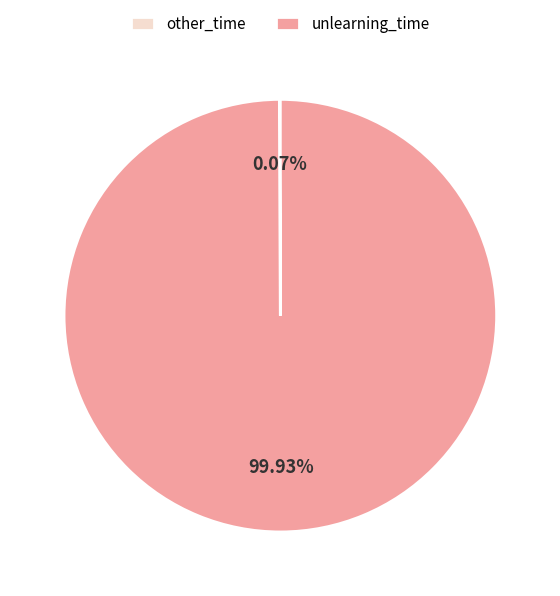

What is the largest slice in the pie chart?

unlearning_time